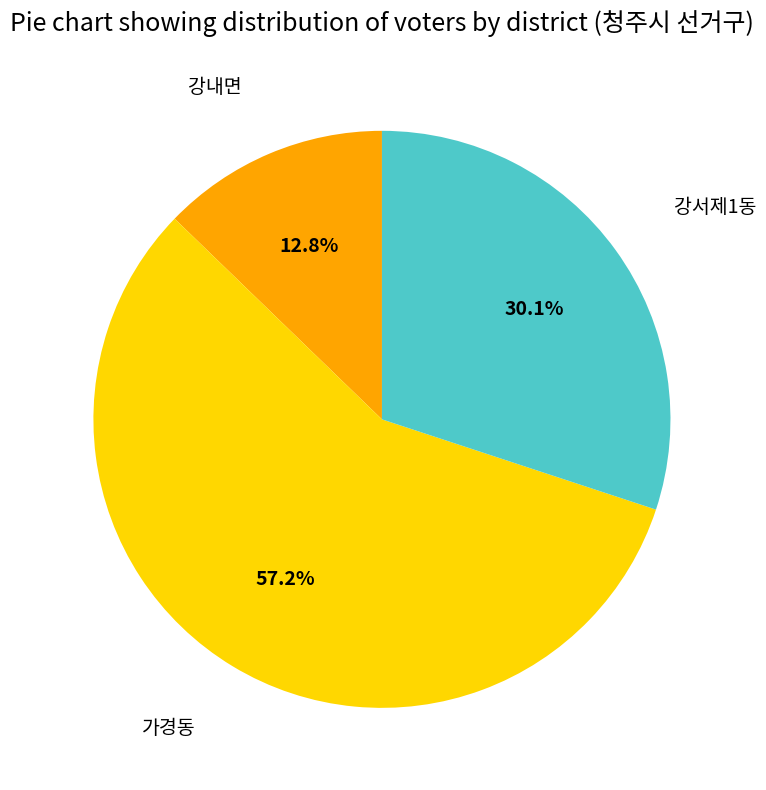

How many slices are in this pie chart?

3